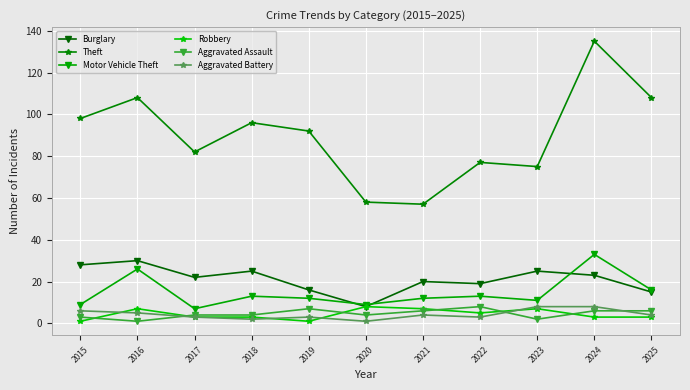

Does the chart have visible grid lines?

Yes